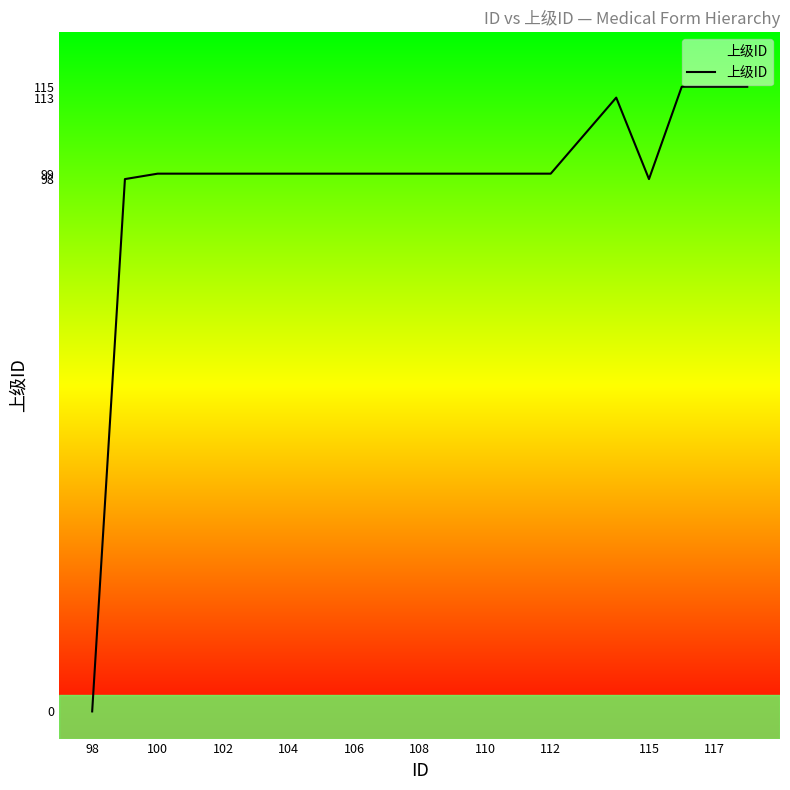

What is the average value?

97